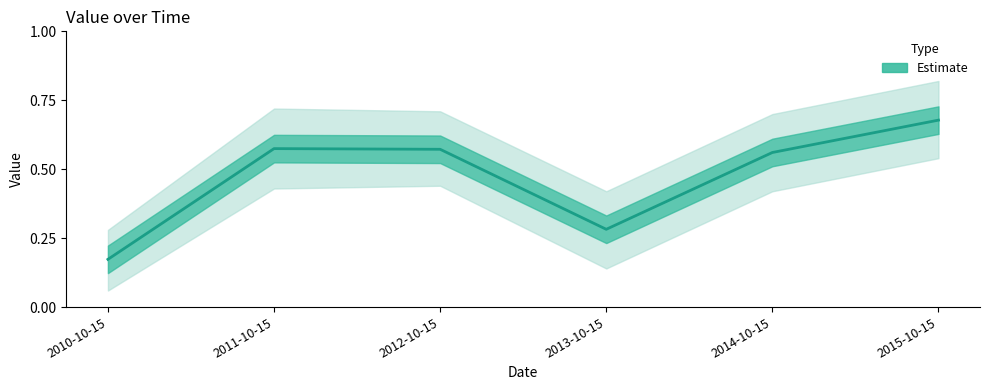

Rank the categories by value from lowest to highest.

2010-10-15, 2013-10-15, 2014-10-15, 2012-10-15, 2011-10-15, 2015-10-15